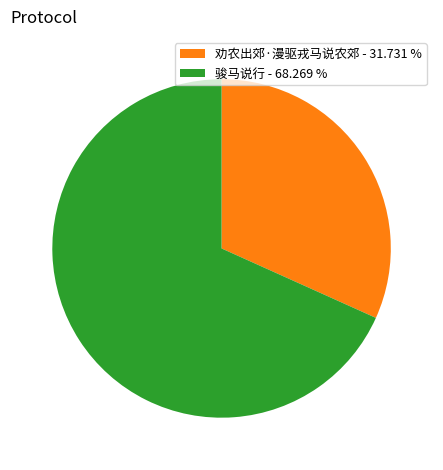

Is the sum of 劝农出郊·漫驱戎马说农郊 - 31.731 % and 骏马说行 - 68.269 % greater than half?

Yes